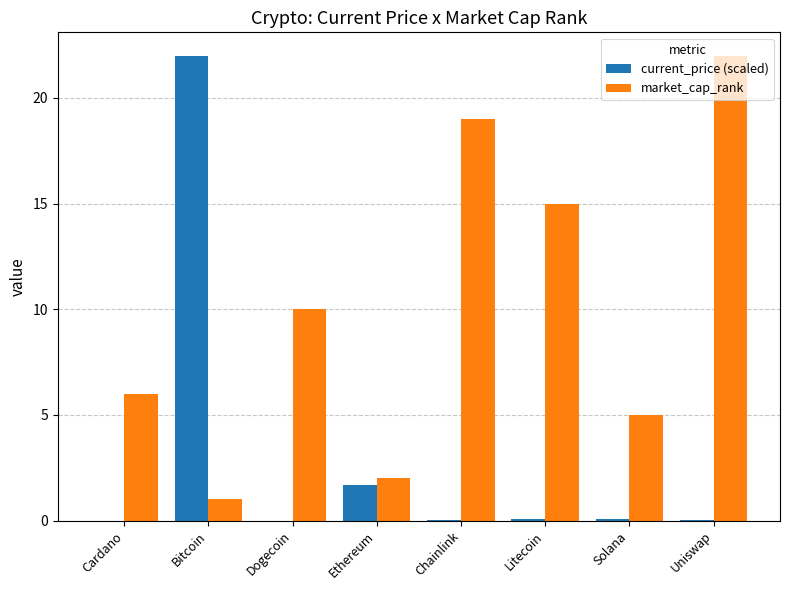

What is the sum of the current_price (scaled) values at Ethereum and Cardano?

1.7